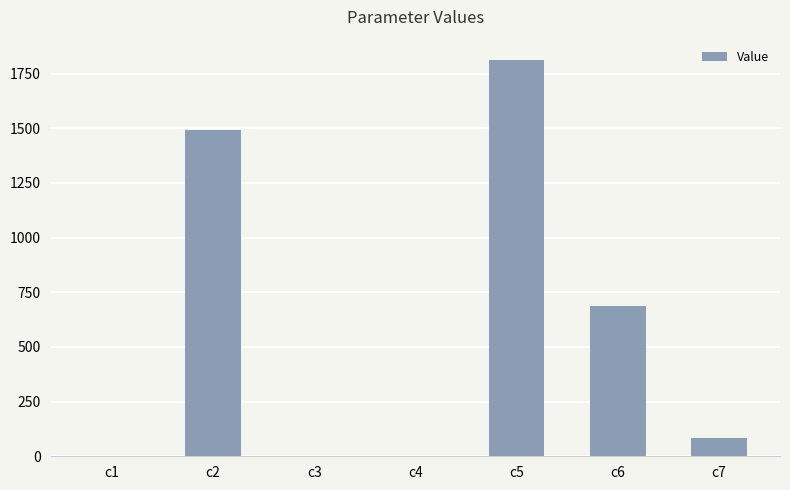

How many series are shown in this chart?

1